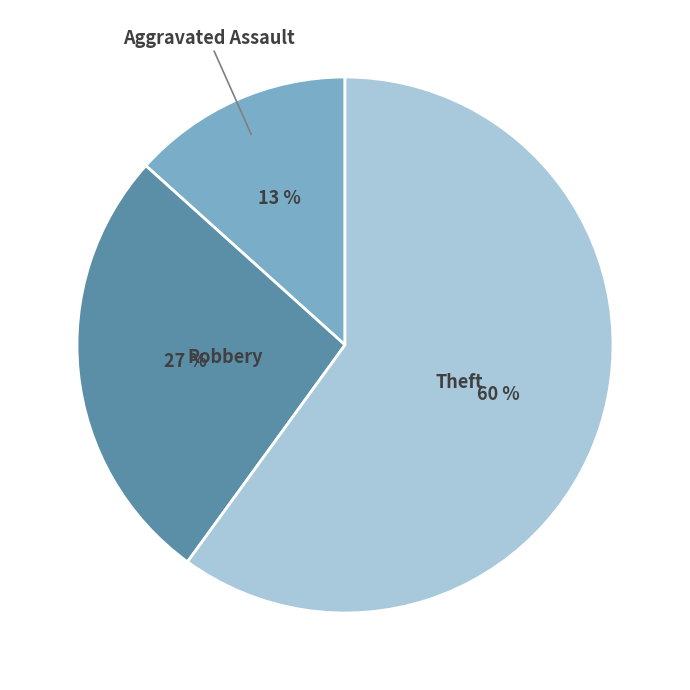

Is there a majority slice in this chart?

Yes